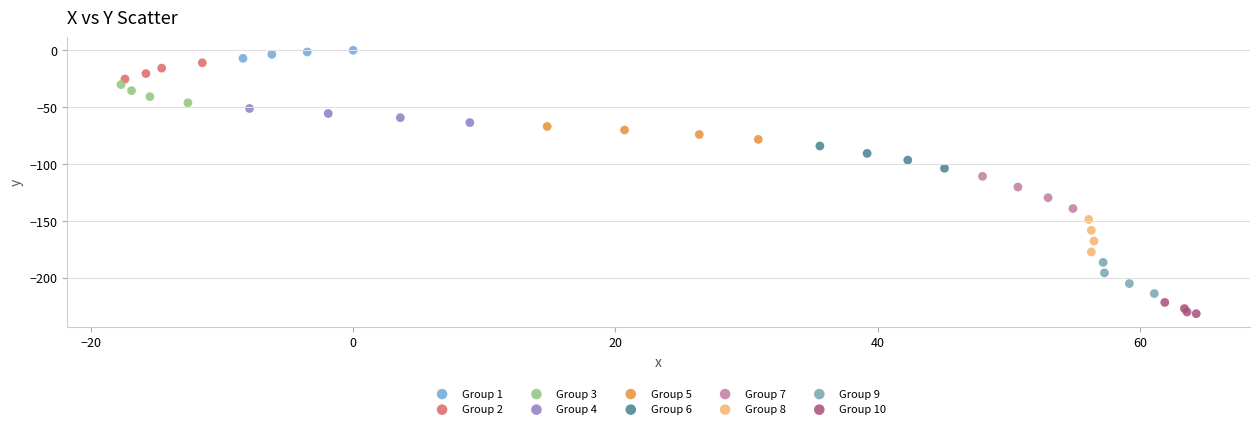

What are all the series names shown in the legend?

Group 1, Group 2, Group 3, Group 4, Group 5, Group 6, Group 7, Group 8, Group 9, Group 10